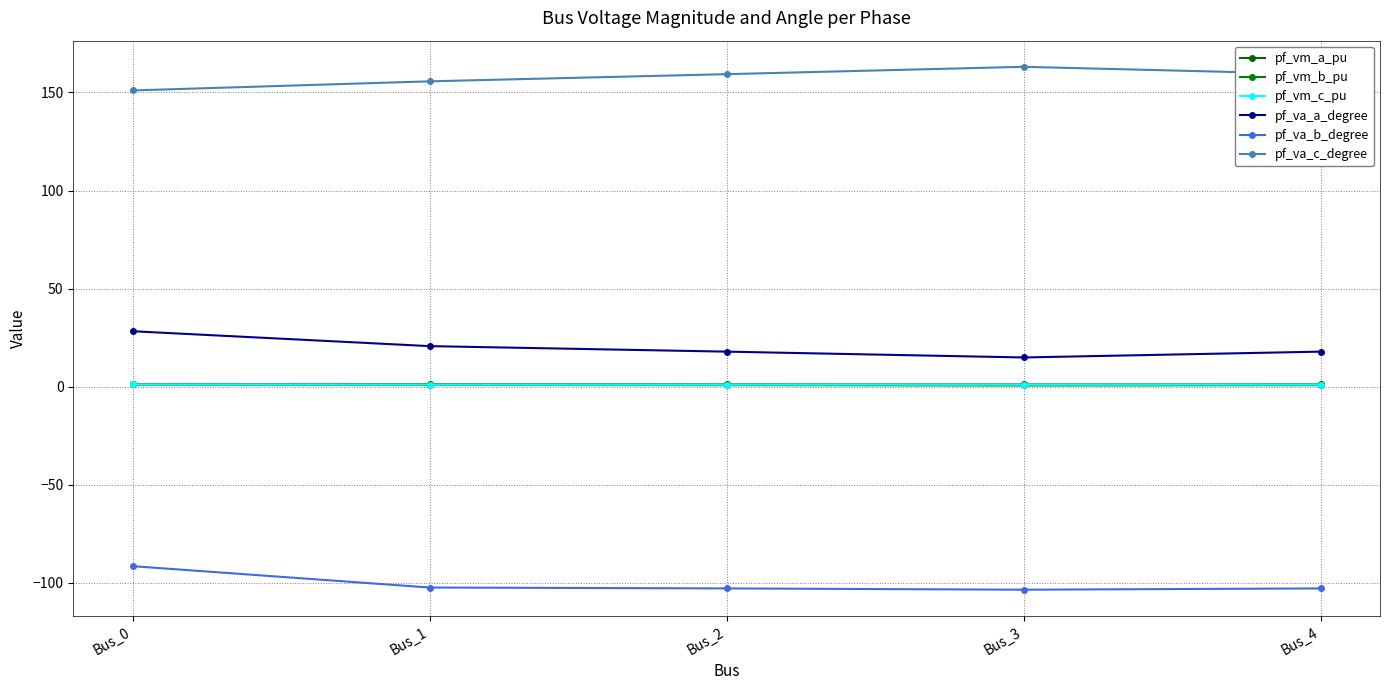

How many lines are shown in the chart?

6